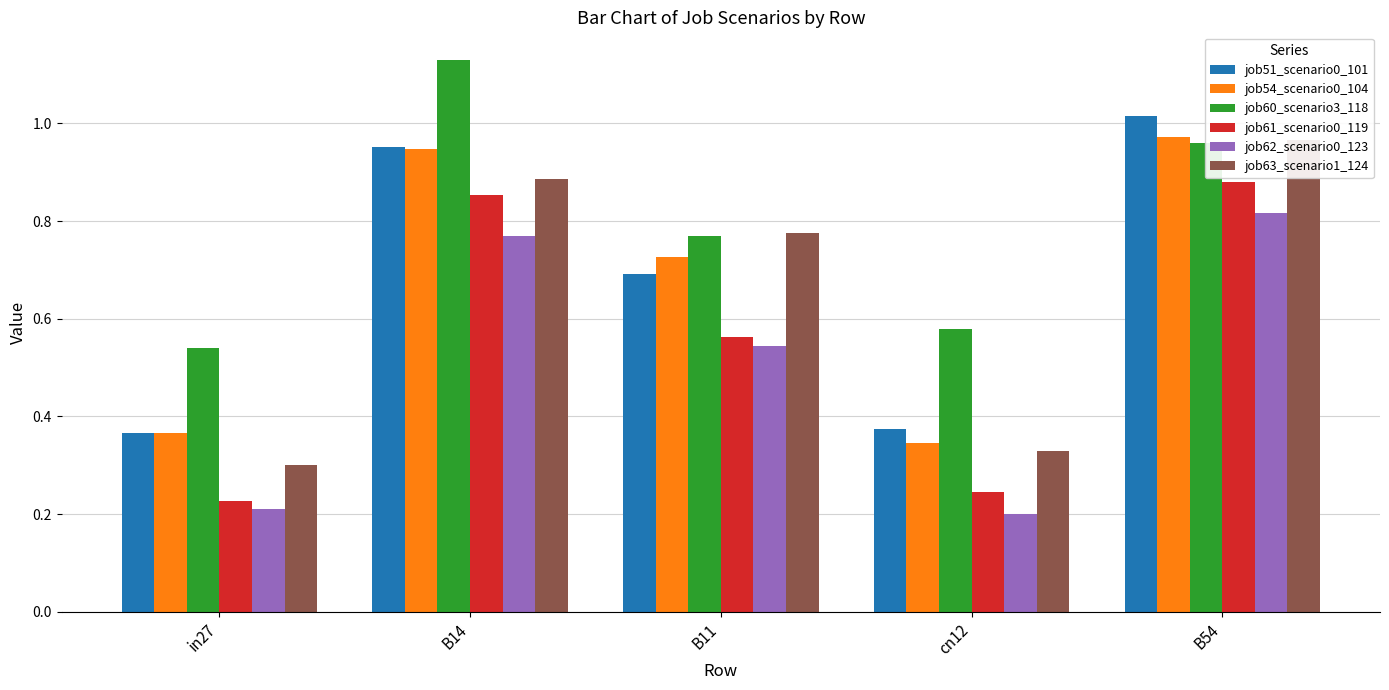

What are all the series names shown in the legend?

job51_scenario0_101, job54_scenario0_104, job60_scenario3_118, job61_scenario0_119, job62_scenario0_123, job63_scenario1_124